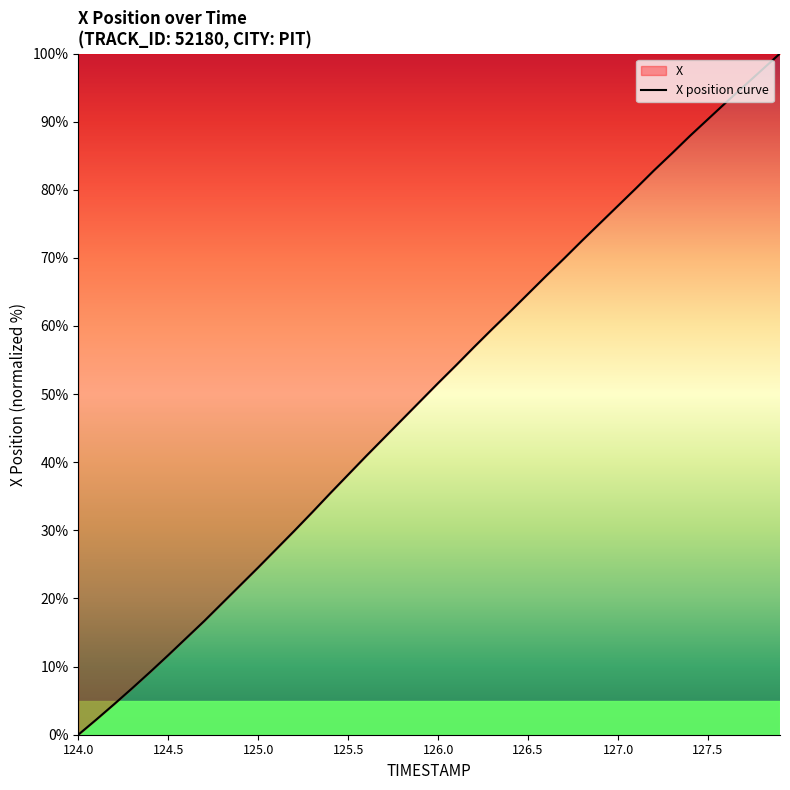

Does the chart have visible grid lines?

No